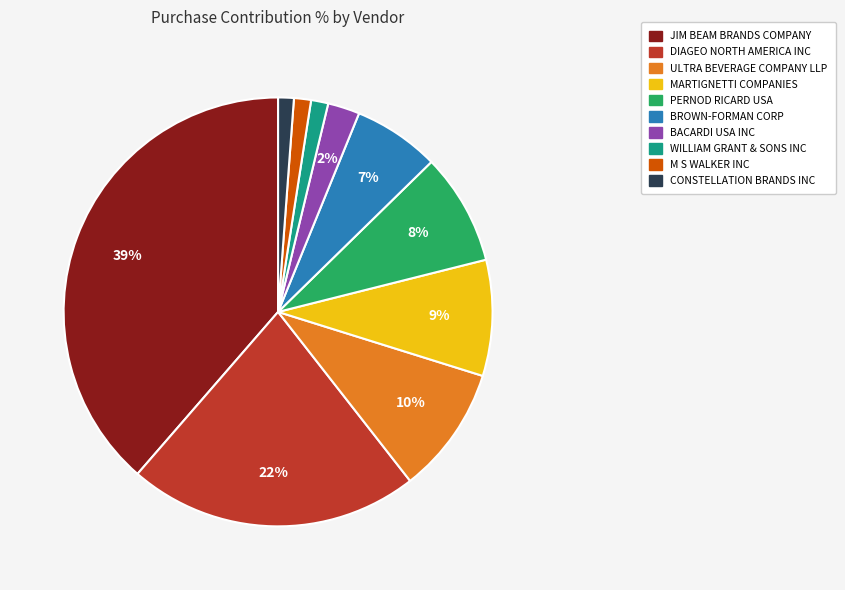

How many slices are in this pie chart?

10